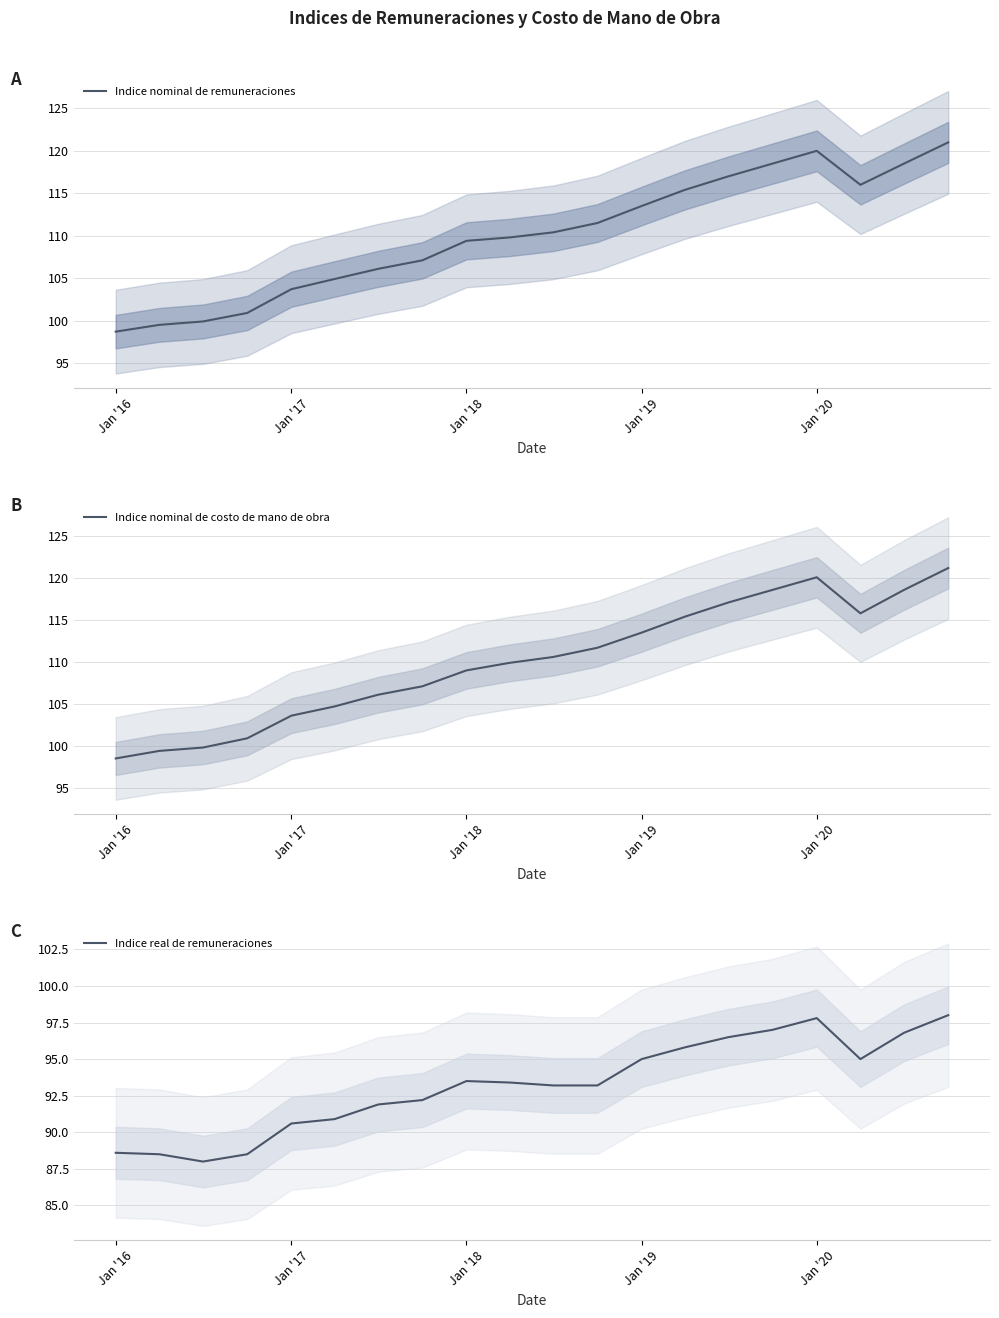

True or false: Indice nominal de remuneraciones has a value of 113.5 at Jan '19.

True